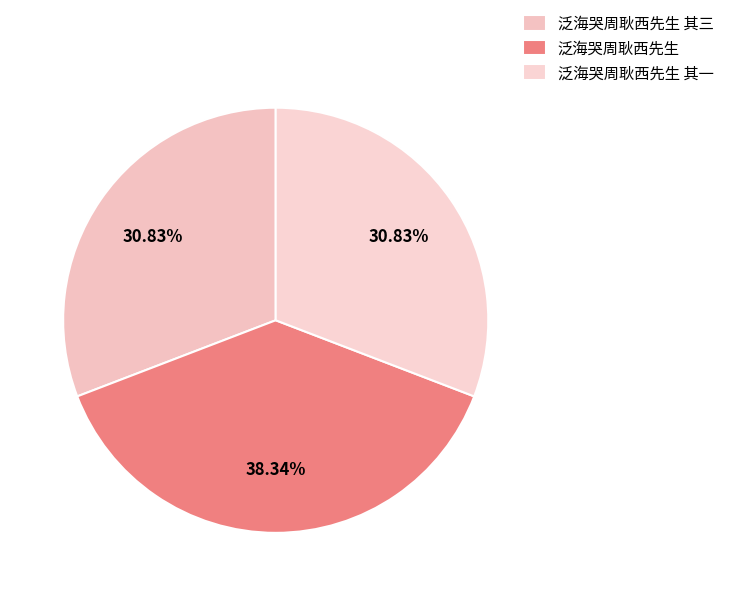

To the nearest percent, what is the average slice percentage?

33%